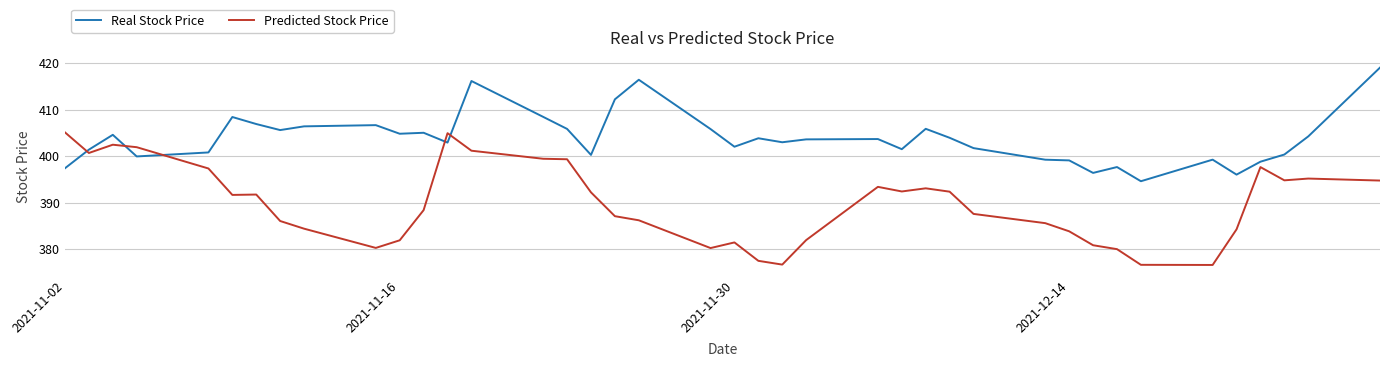

List the series in order of their peak value, highest first.

Real Stock Price, Predicted Stock Price